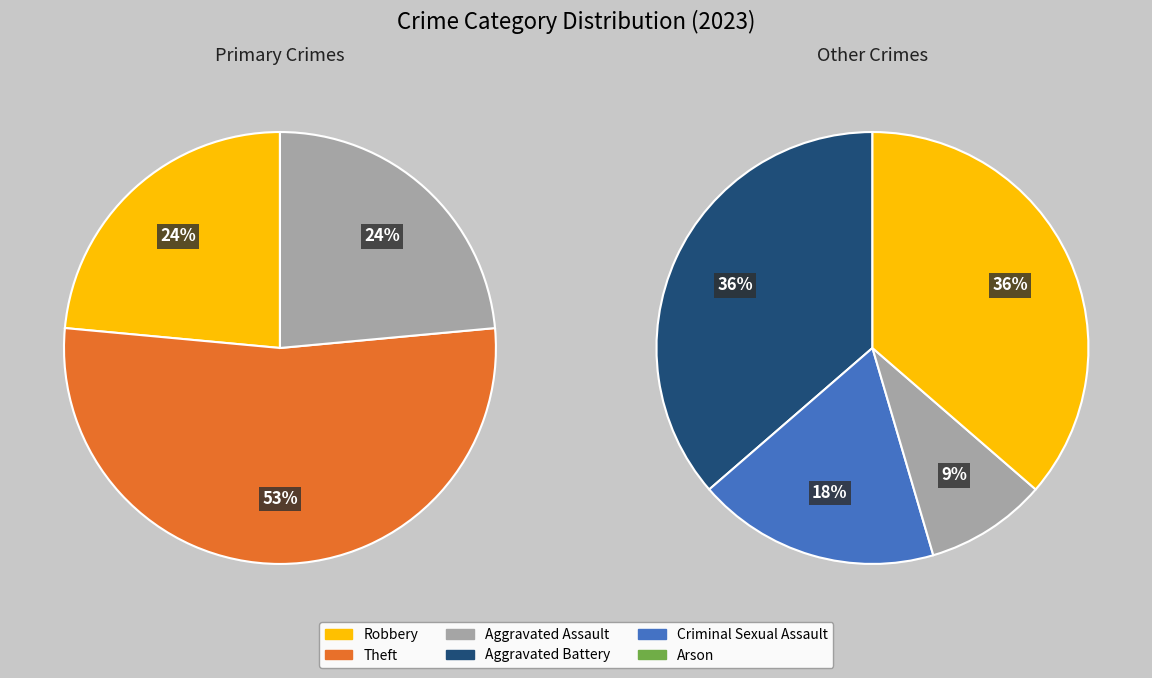

Rank the categories by value from lowest to highest.

Arson, Criminal Sexual Assault, Robbery, Aggravated Assault, Aggravated Battery, Theft